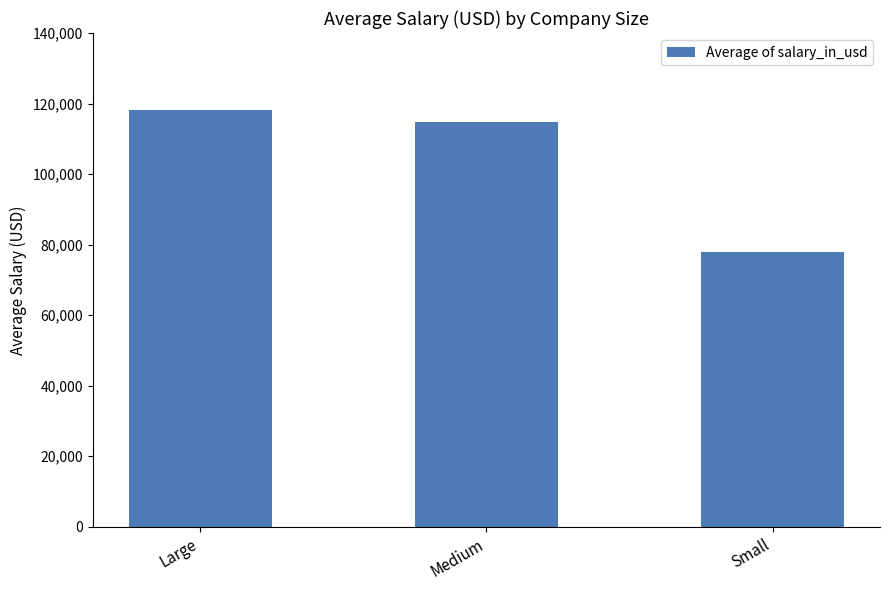

What is the difference between the values at Large and Small?

40341.8